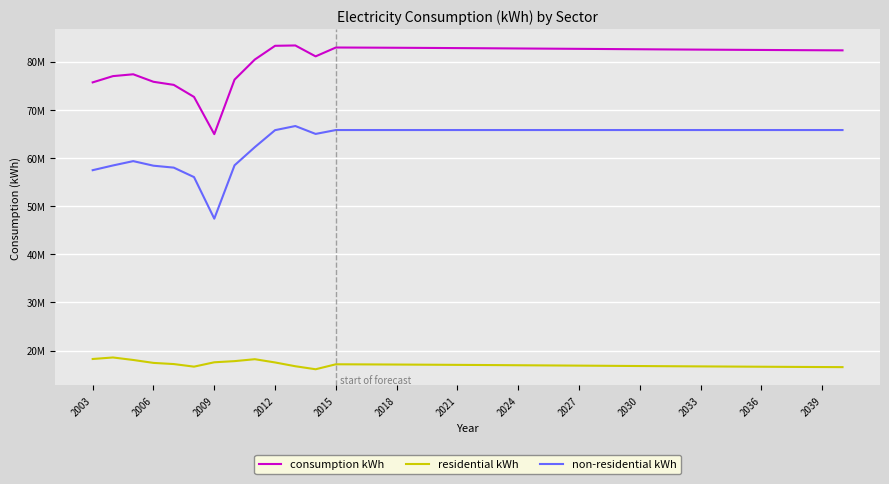

Reading left to right, list all the values displayed in this chart.

consumption kWh: 75680000	76978000	77361000	75801000	75162000	72659000	64930000	76250000	80421000	83274000	83345000	81080000	82920664	82903620	82885651	82865703	82844338	82821813	82797362	82773350	82748051	82720226	82694128	82667879	82640819	82614704	82584329	82556137	82528408	82503618	82480274	82457360	82434240	82411590	82389262	82367237	82347550	82329276
residential kWh: 18236000	18552000	18034000	17425000	17185000	16648000	17553000	17793000	18193000	17517000	16731000	16106000	17138997	17121953	17103984	17084037	17062672	17040146	17015695	16991683	16966384	16938559	16912461	16886212	16859152	16833037	16802662	16774470	16746742	16721952	16698607	16675693	16652574	16629923	16607595	16585571	16565884	16547610
non-residential kWh: 57444000	58426000	59327000	58376000	57977000	56011000	47377000	58457000	62228000	65757000	66614000	64974000	65781667	65781667	65781667	65781667	65781667	65781667	65781667	65781667	65781667	65781667	65781667	65781667	65781667	65781667	65781667	65781667	65781667	65781667	65781667	65781667	65781667	65781667	65781667	65781667	65781667	65781667